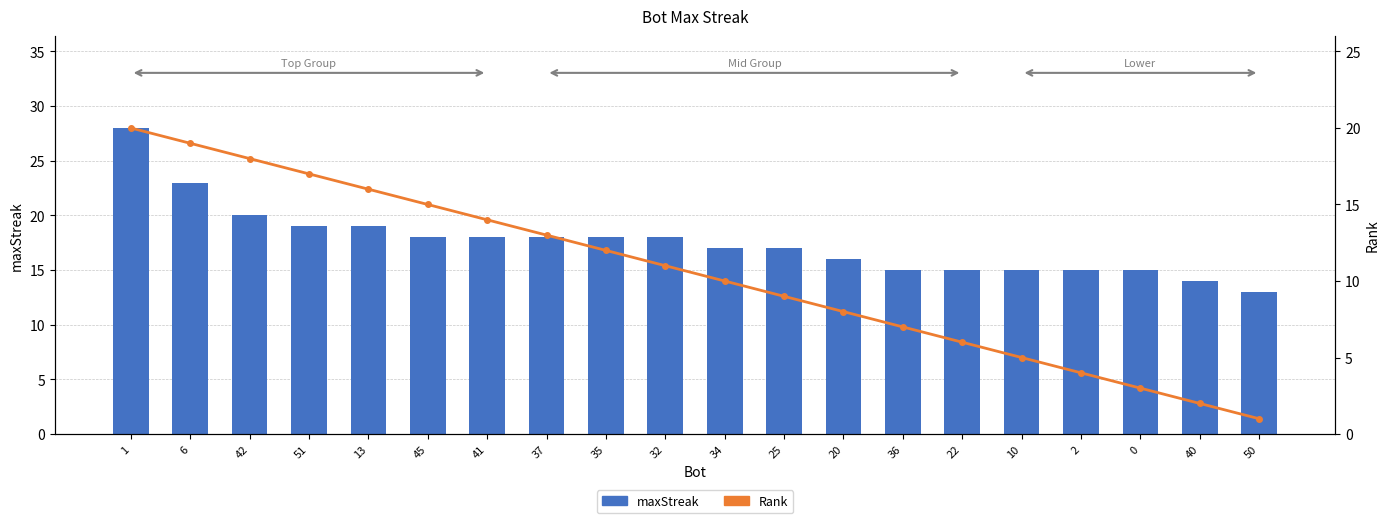

Which has a higher value, 13 or 2?

13